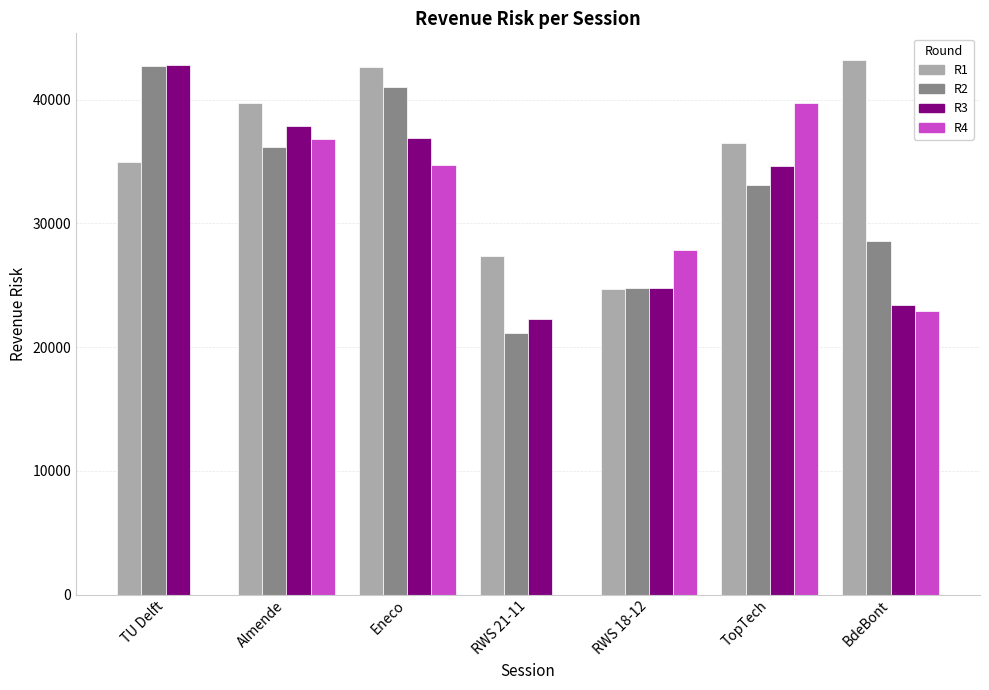

At which label is R3 closest to 32536?

TopTech